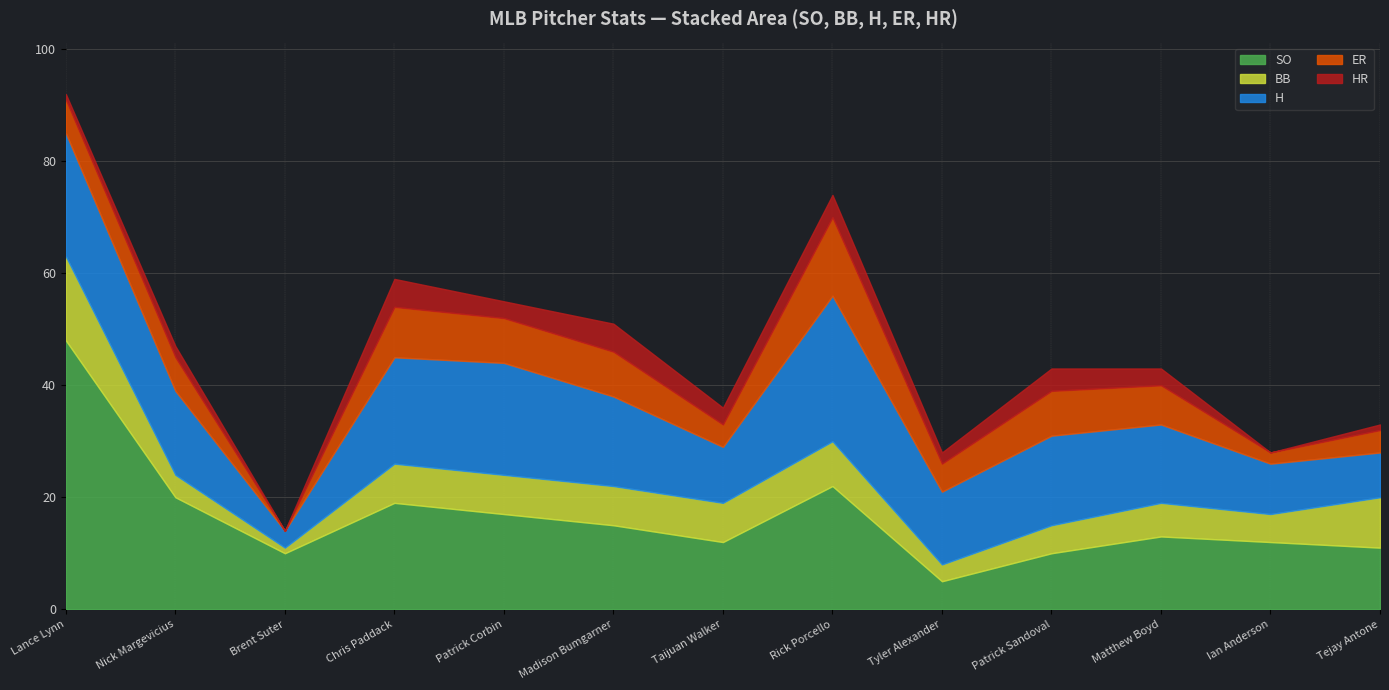

At which category is the sum across all series the highest?

Lance Lynn